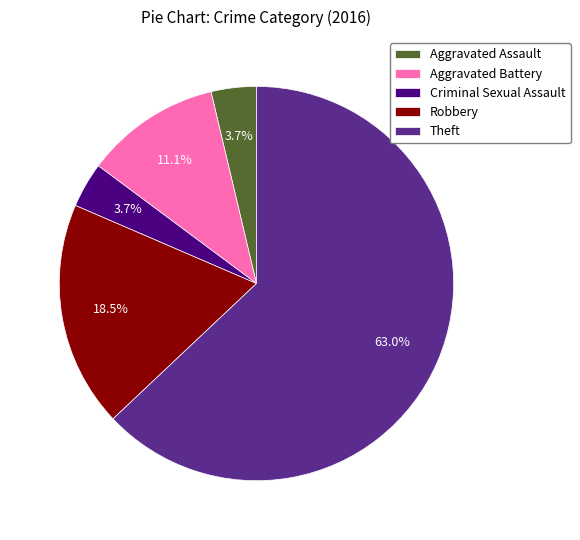

Which category accounts for the majority?

Theft